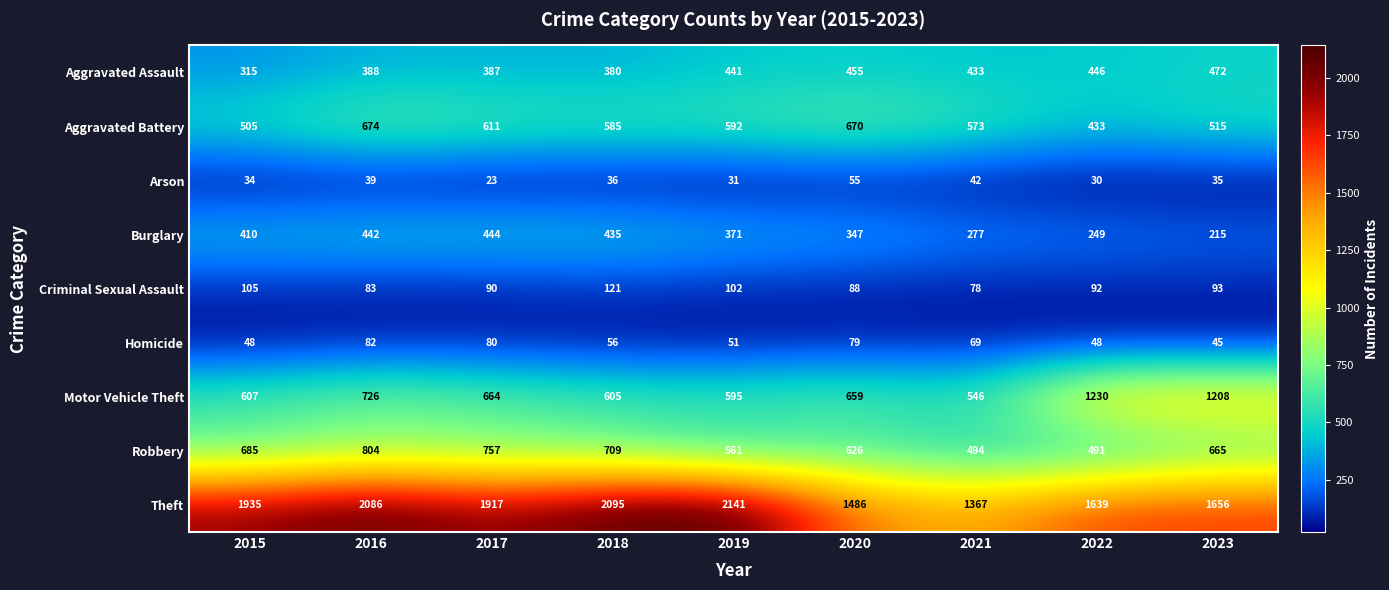

What is the total value across all series at 2021?

3879